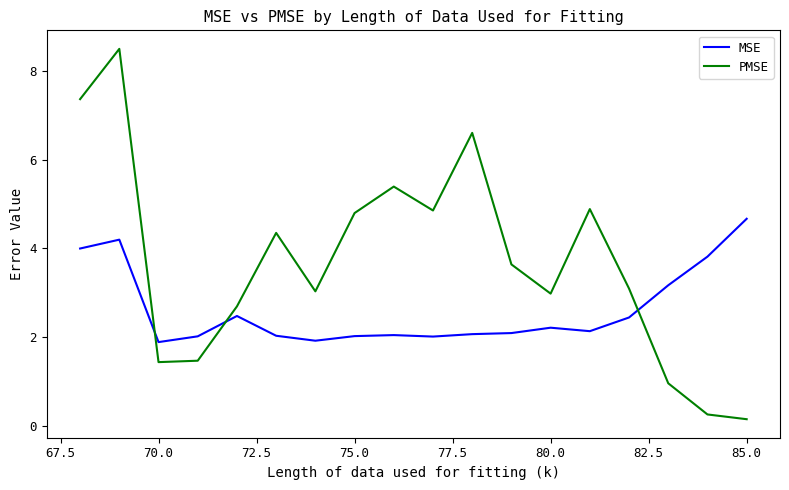

Which series has the largest total across all categories?

PMSE